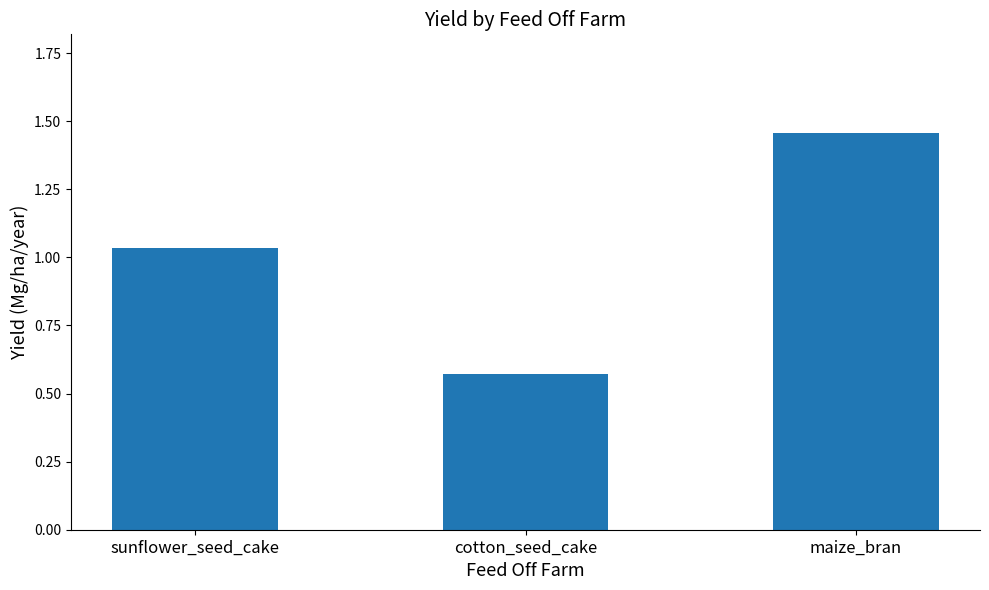

The value at cotton_seed_cake is 0.8. True or false?

False